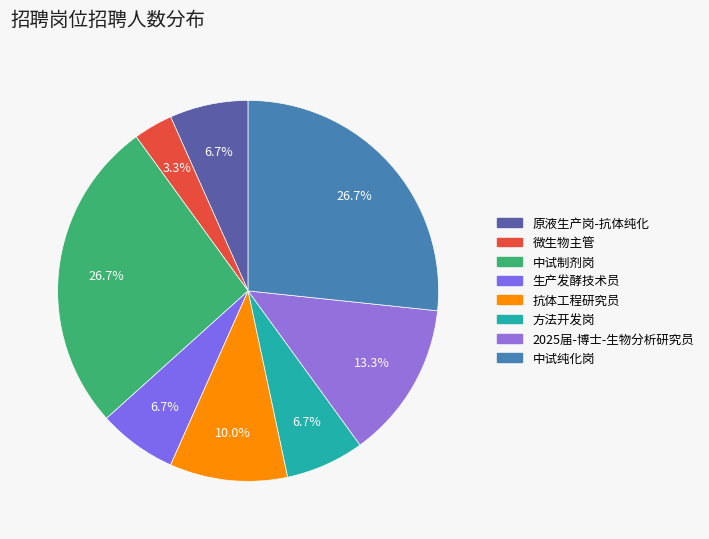

Does 抗体工程研究员 account for over 50% of the chart?

No